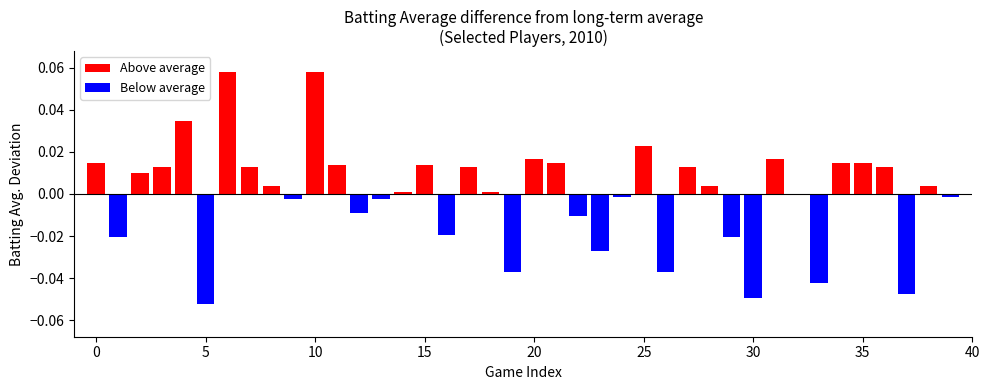

How many data points does each series have?

40